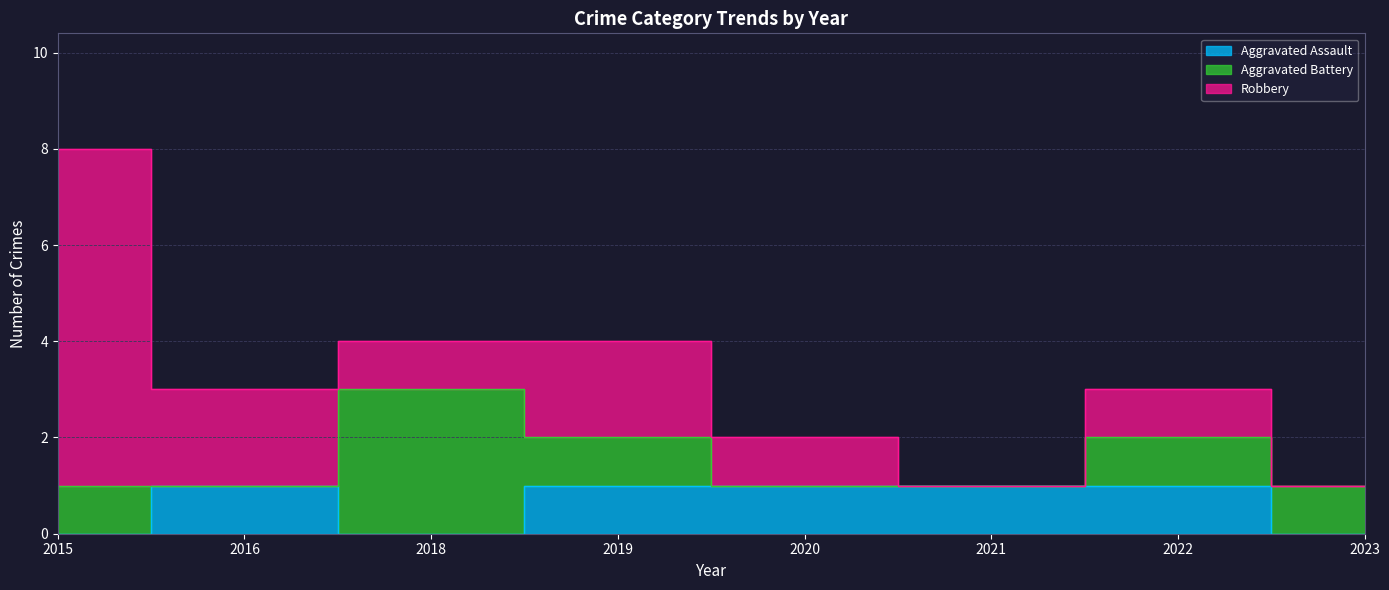

After their last crossing, which series has the higher values: Robbery or Aggravated Battery?

Robbery